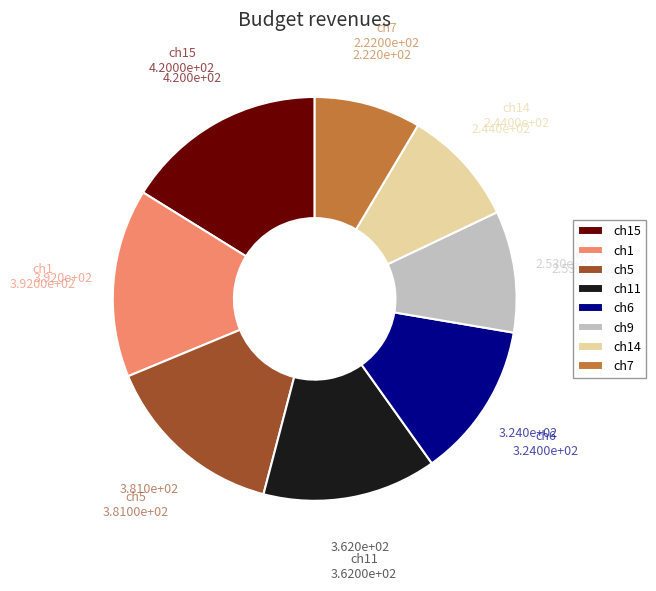

Is the sum of ch9 and ch6 greater than half?

No